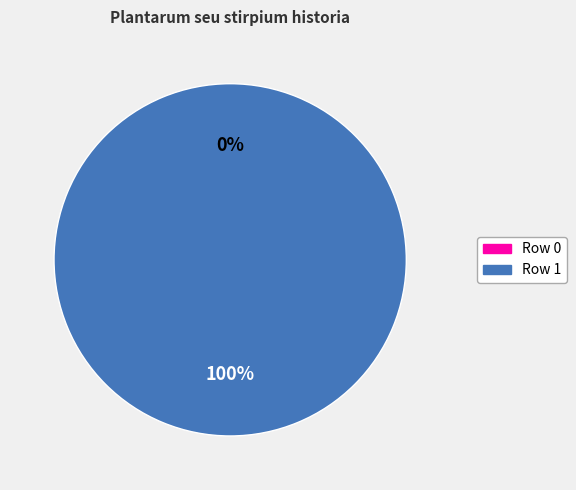

What is the smallest slice in the pie chart?

Row 0